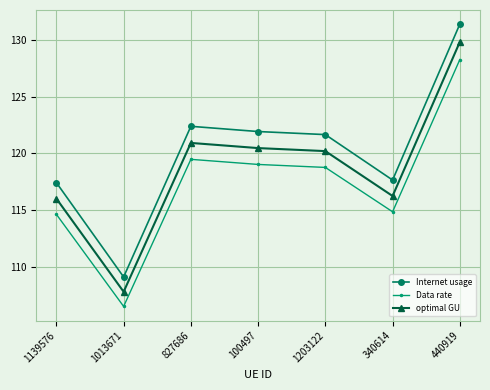

Which series has the largest range (max minus min)?

Internet usage